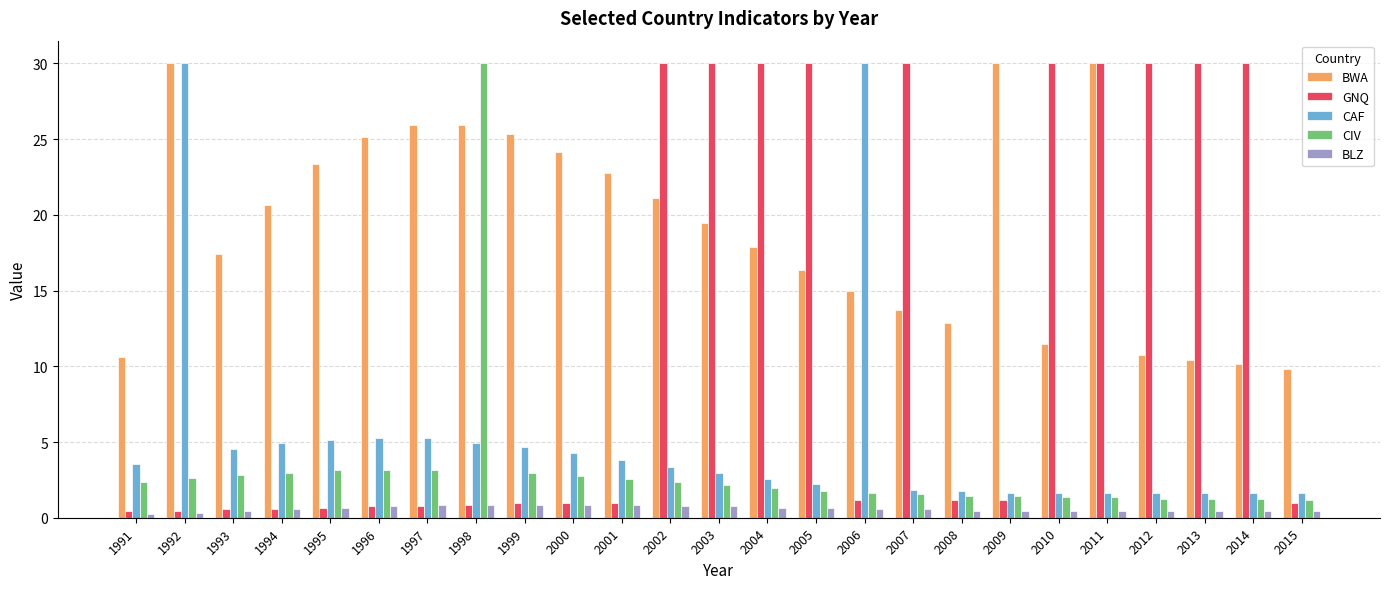

How many categories are shown in the chart?

25